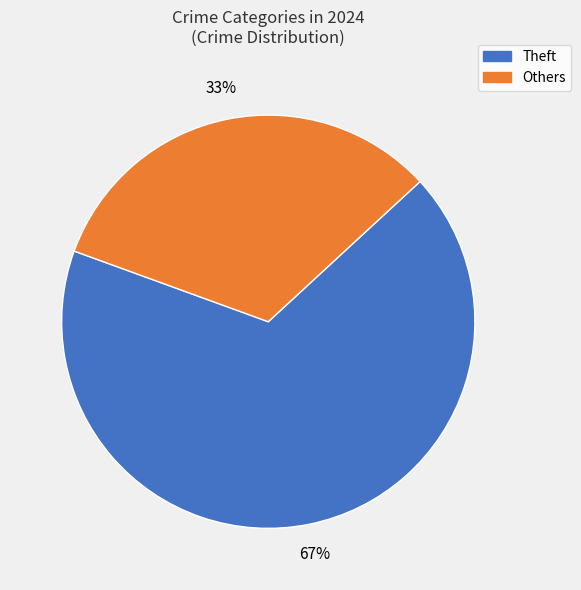

Which has a higher value, Theft or Others?

Theft